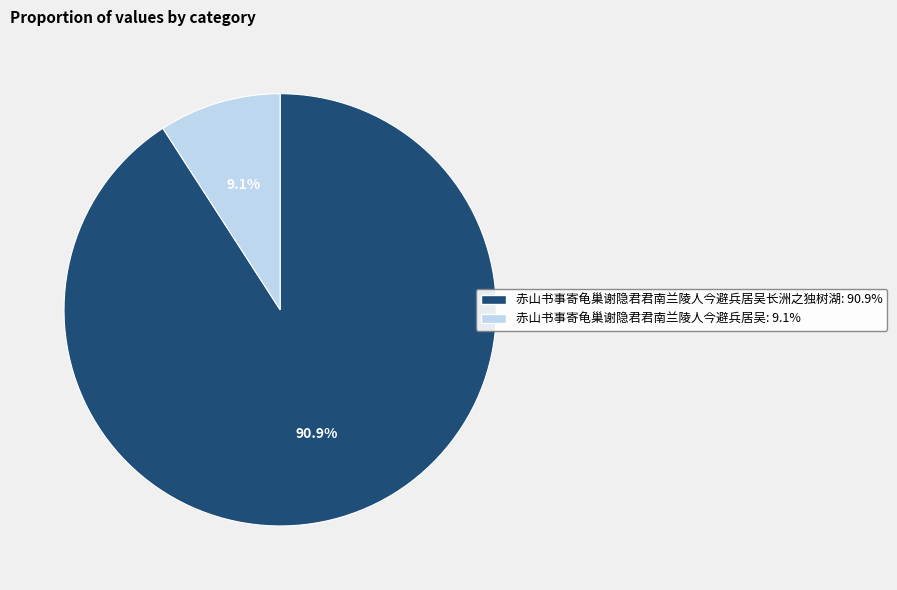

What is the largest slice in the pie chart?

赤山书事寄龟巢谢隐君君南兰陵人今避兵居吴长洲之独树湖: 90.9%